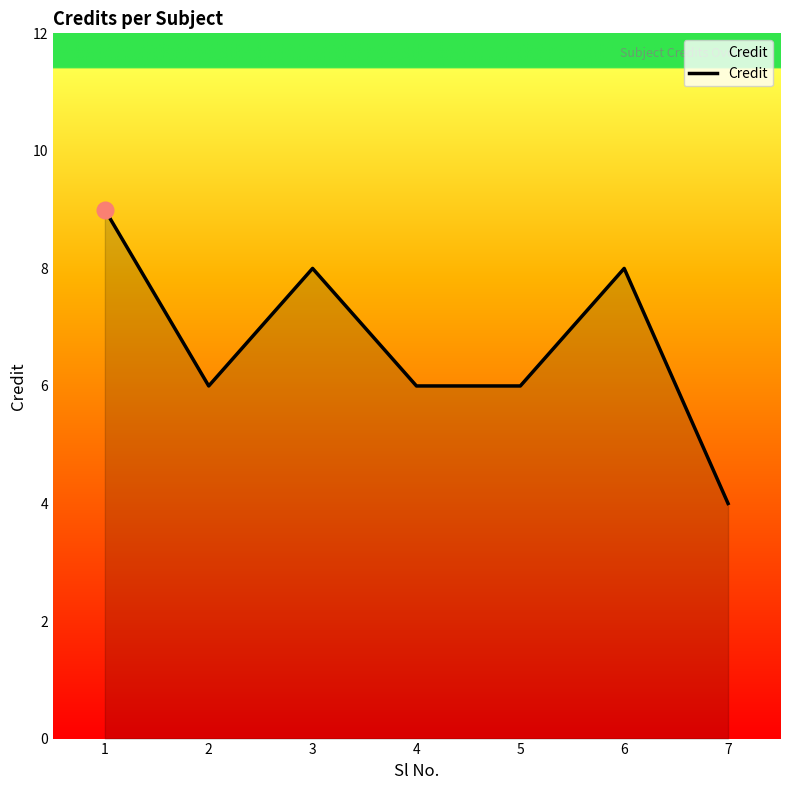

What is the sum of the values at 1 and 5?

15